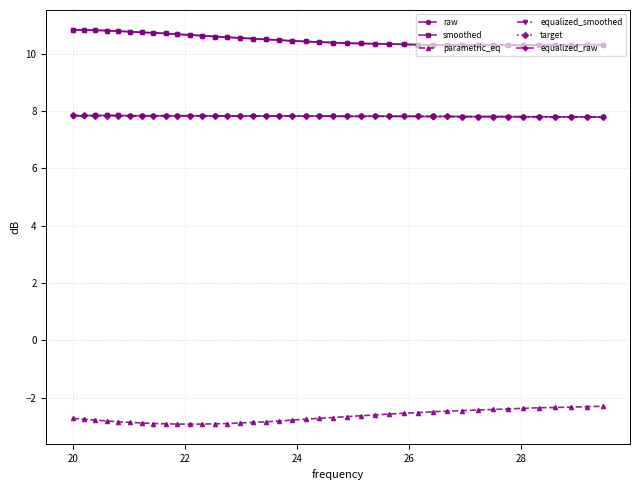

What are all the series names shown in the legend?

raw, smoothed, parametric_eq, equalized_smoothed, target, equalized_raw